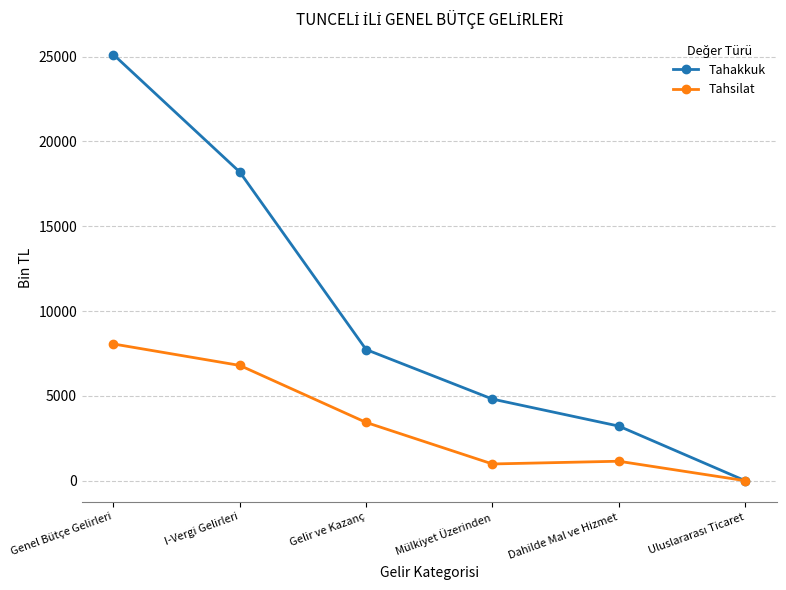

Reading left to right, transcribe all the data shown in this chart.

Tahakkuk: 25119	18195	7730	4810	3218	0
Tahsilat: 8059	6794	3433	984	1145	0